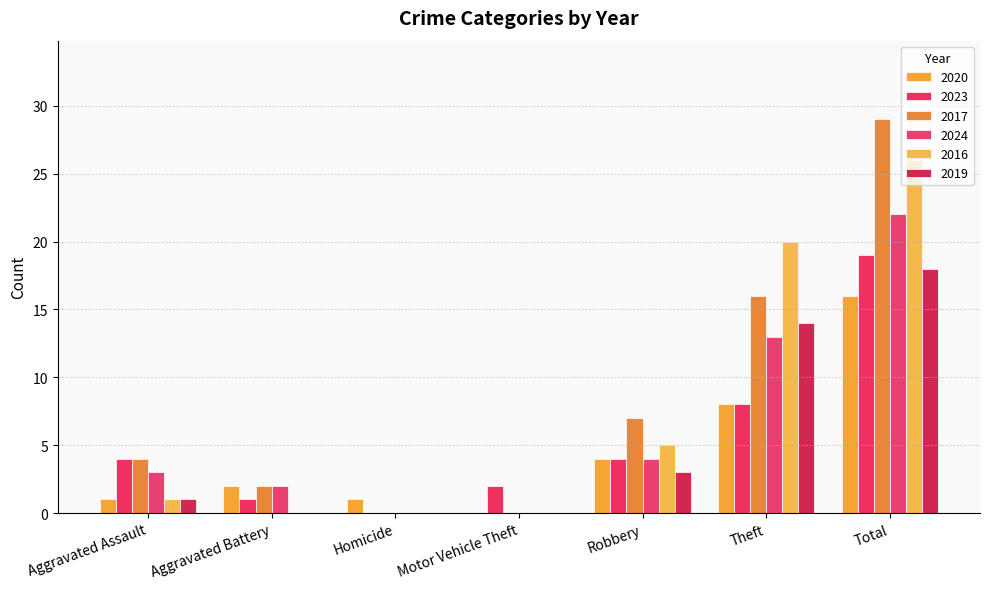

At which label is 2023 closest to 9?

Theft